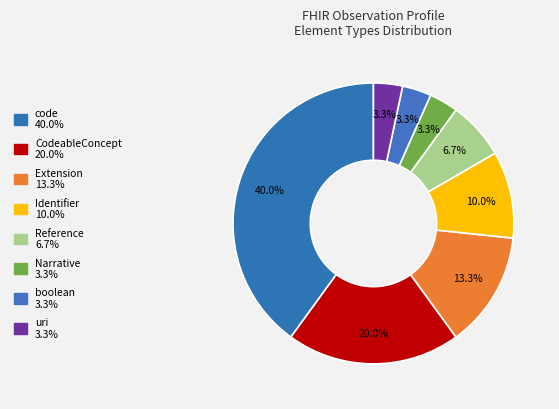

Which slice is the largest?

code